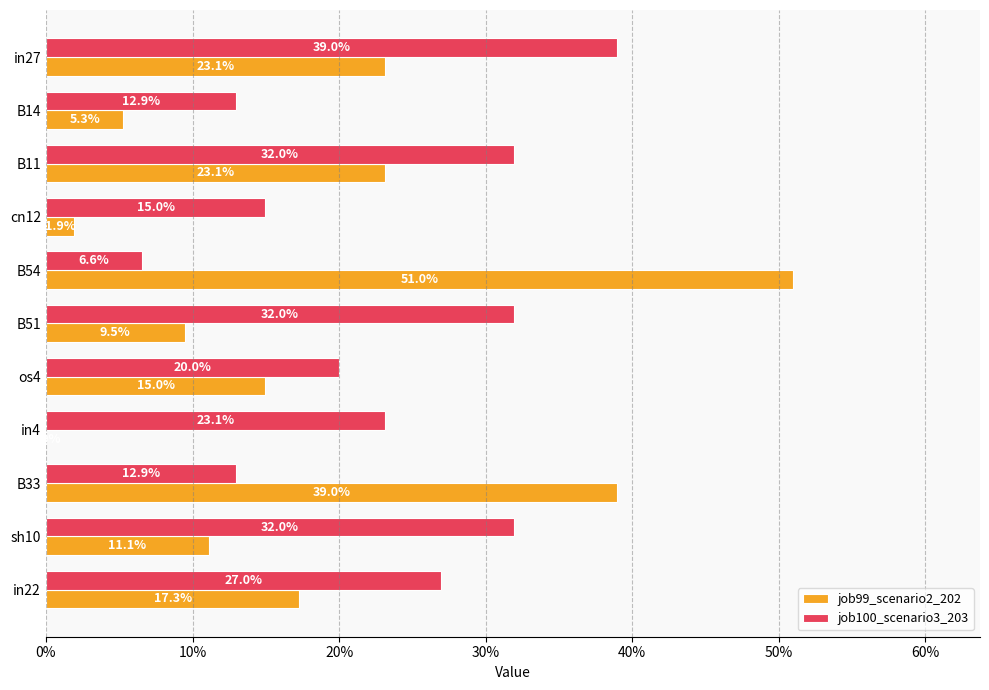

What are all the series names shown in the legend?

job99_scenario2_202, job100_scenario3_203